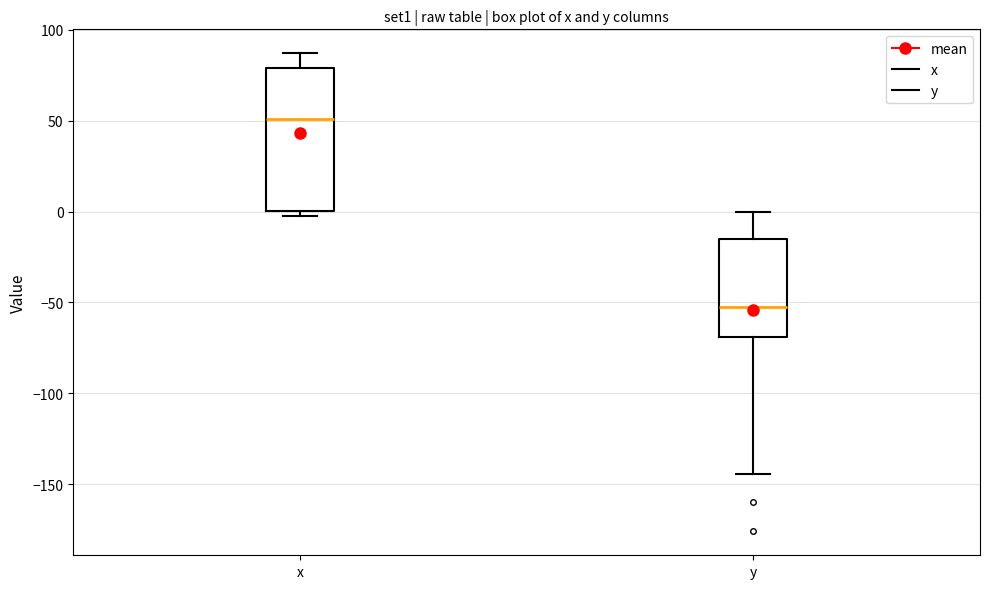

Reading left to right, transcribe this box plot: for each box, give where its median line is, the range the box spans, and where its two whiskers end, as read against the y-axis. The values are not printed on the chart, so give them approximately, as read against the axis.

x: median 50, box 0 to 80, whiskers 0 (just below the box's lower edge) to 85
y: median -55, box -70 to -15, whiskers -145 to 0